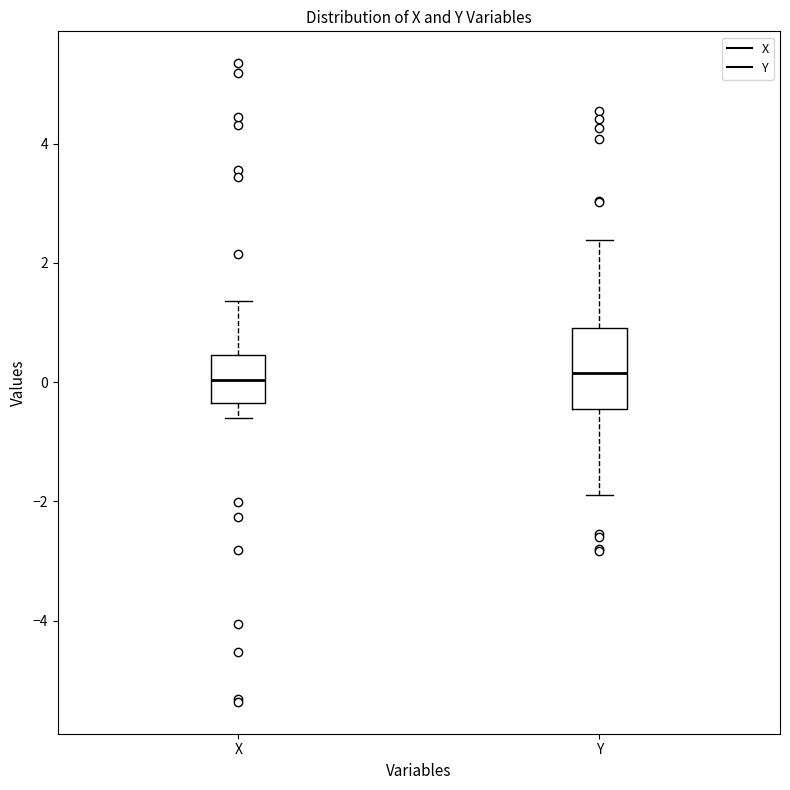

Reading left to right, transcribe this box plot: for each box, give where its median line is, the range the box spans, and where its two whiskers end, as read against the y-axis. The values are not printed on the chart, so give them approximately, as read against the axis.

X: median 0.0, box -0.4 to 0.4, whiskers -0.6 to 1.4
Y: median 0.2, box -0.4 to 1.0, whiskers -1.8 to 2.4